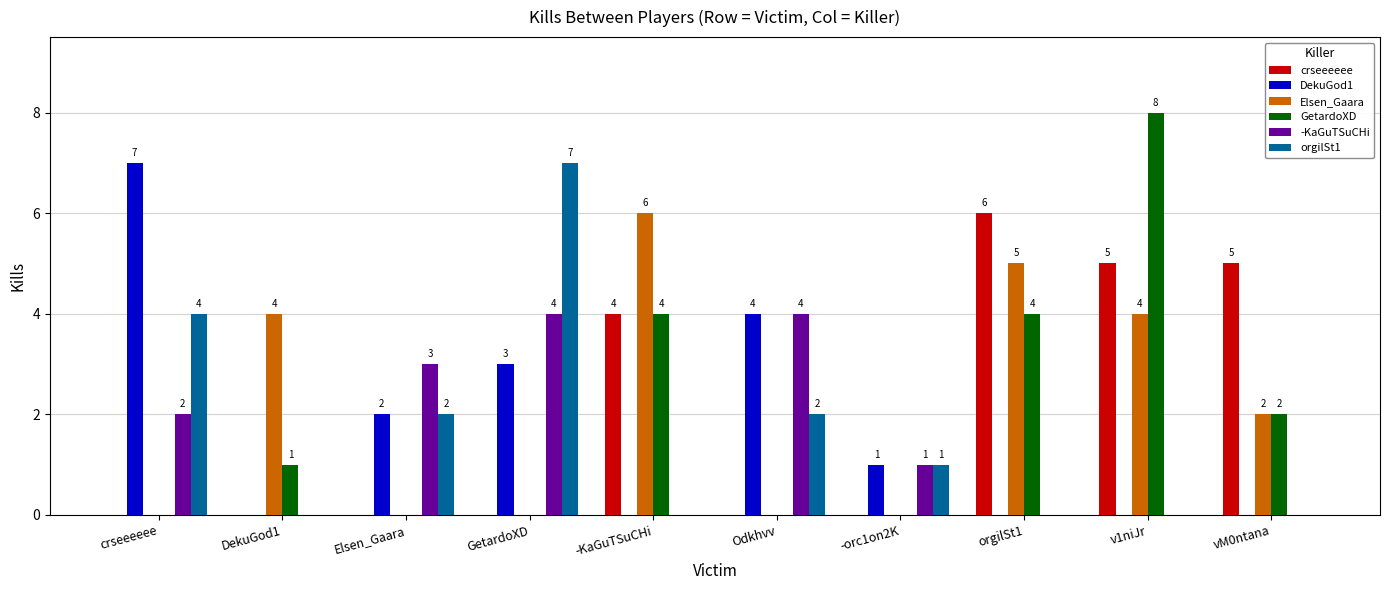

What is the maximum value shown in the chart?

8